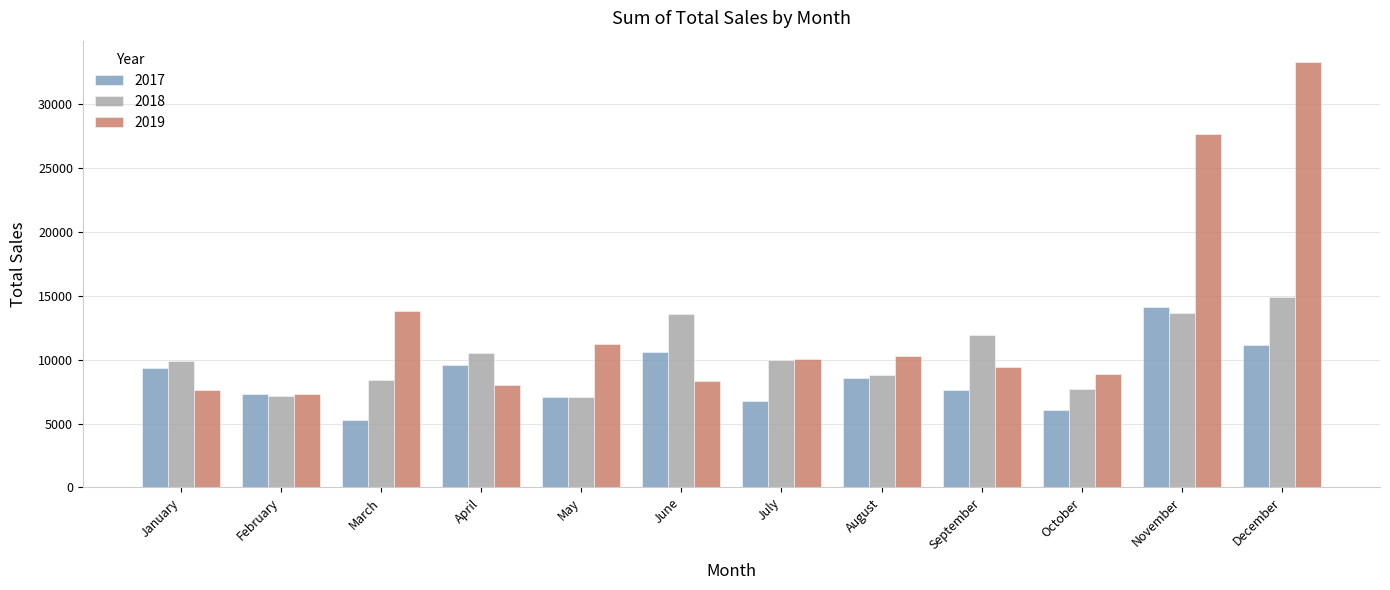

How many bars are there in total?

36